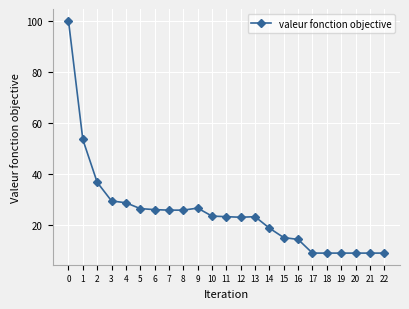

True or false: the data shows 28.8 at 4.

True